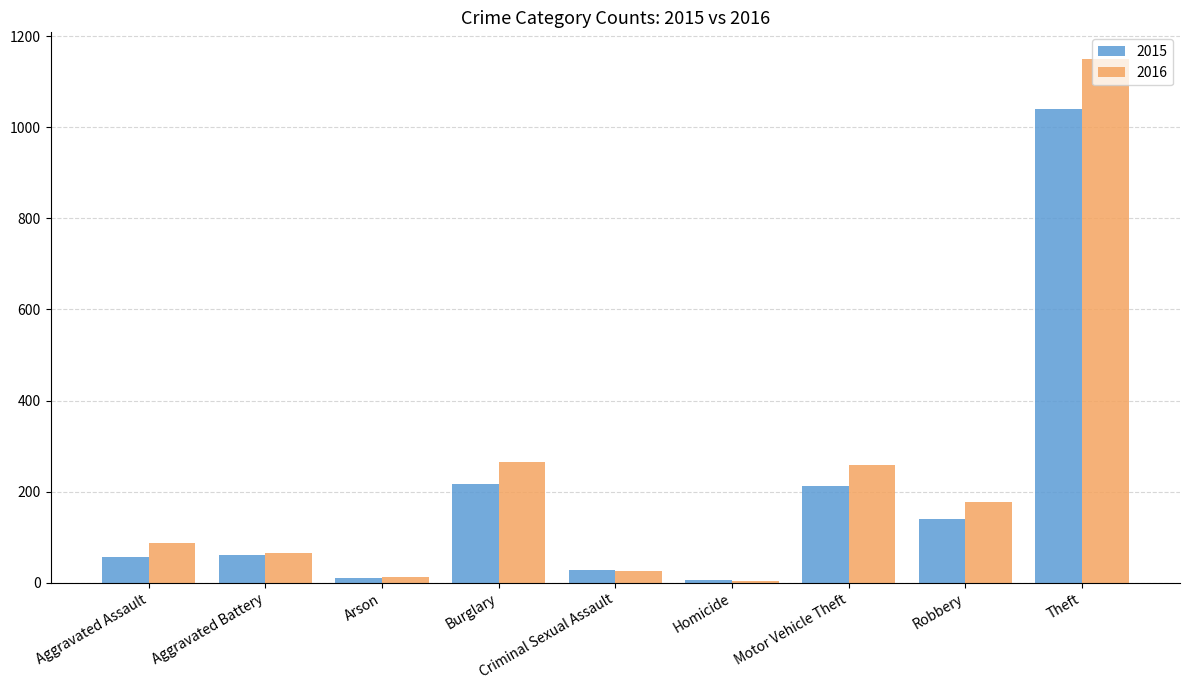

How many bars are there in total?

18